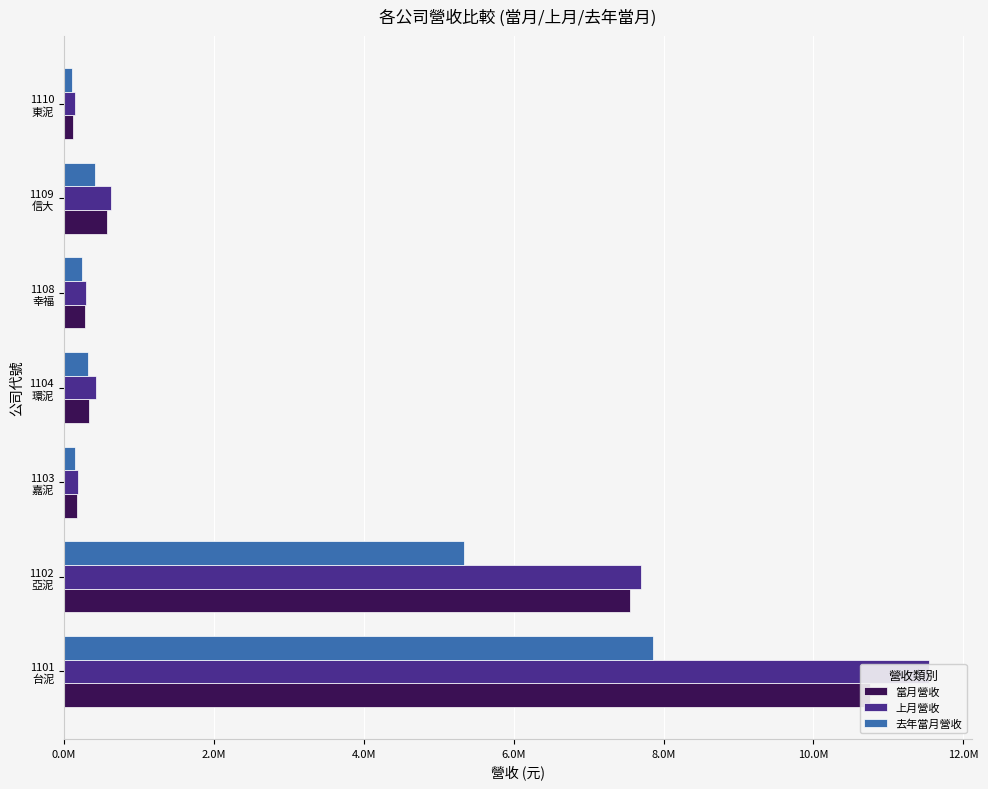

Reading right to left, list all the values displayed in this chart.

當月營收: 119405	577408	276298	337575	172927	7549925	10757628
上月營收: 142543	625561	294581	426170	185856	7698165	11539982
去年當月營收: 107913	418868	243699	318948	143629	5331442	7858569